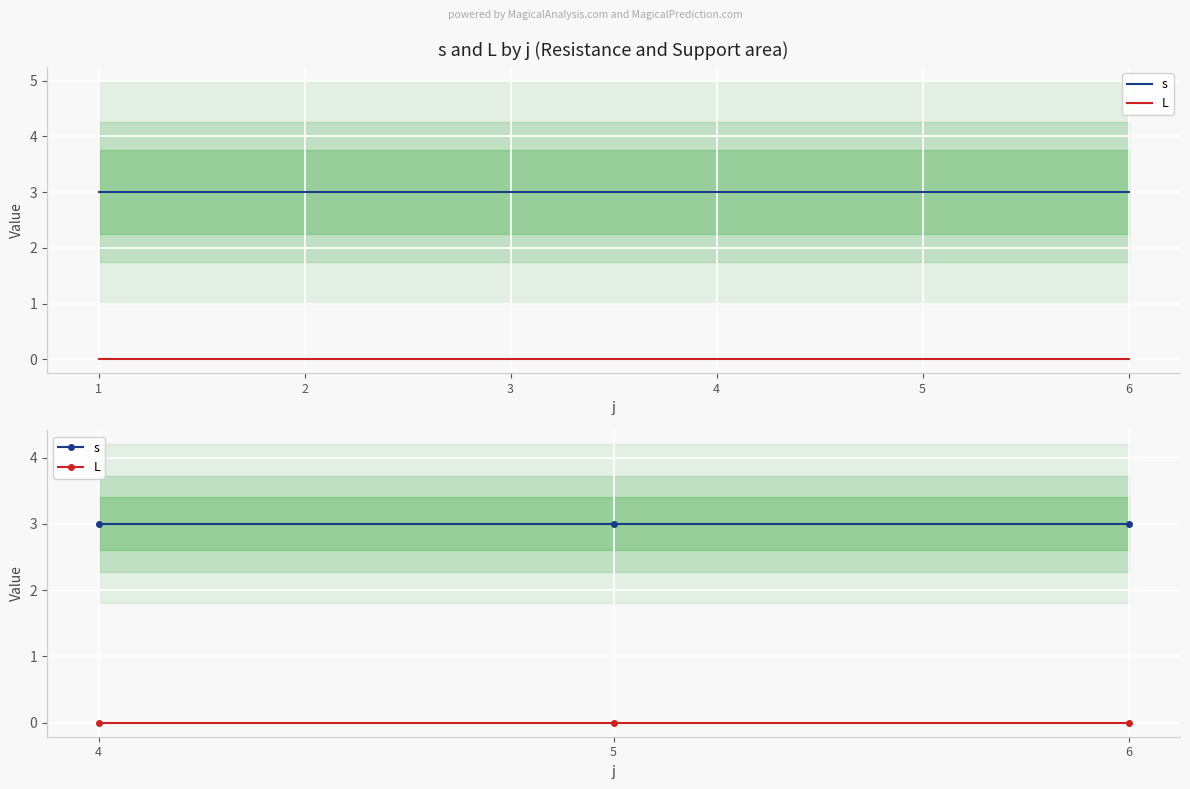

What is the total value across all series at 6?

3